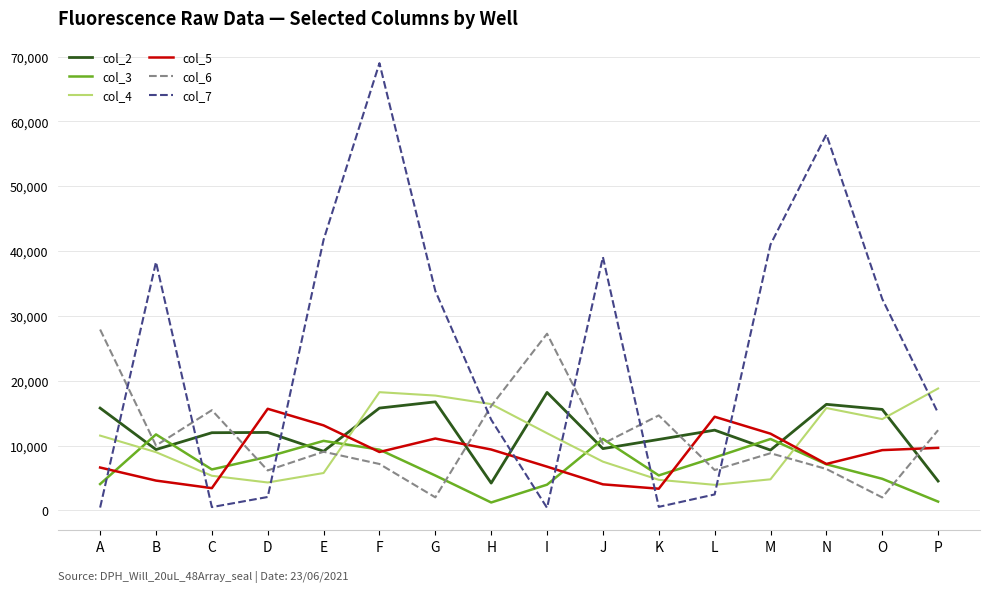

What is the total value across all series at A?

66296